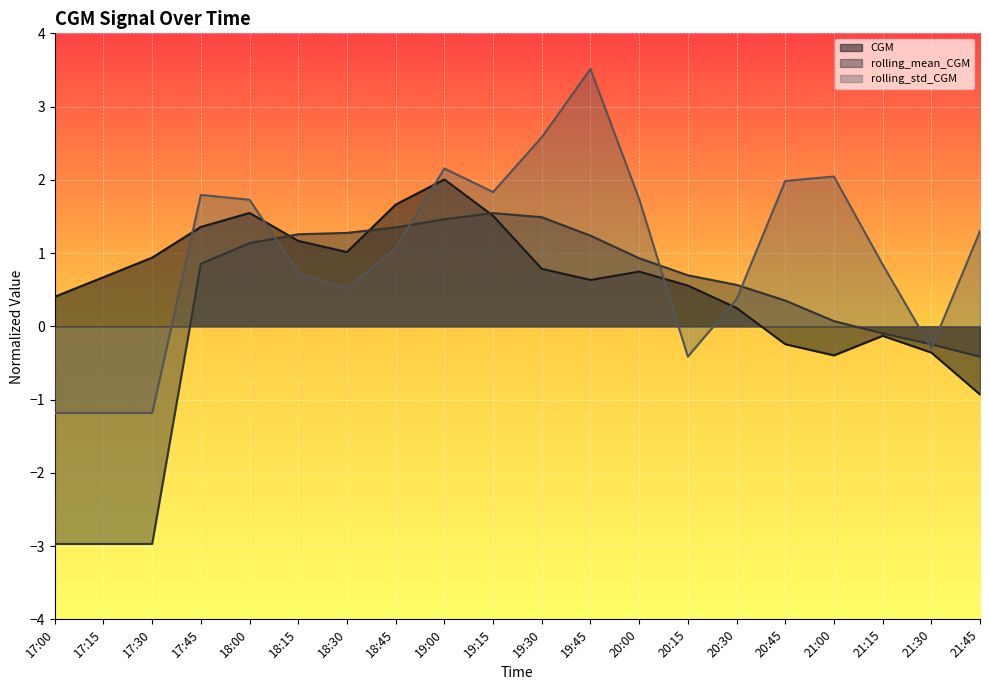

Reading left to right, transcribe all the data shown in this chart.

CGM: 17:00=0.4	17:15=0.7	17:30=0.9	17:45=1.4	18:00=1.5	18:15=1.2	18:30=1.0	18:45=1.7	19:00=2.0	19:15=1.5	19:30=0.8	19:45=0.6	20:00=0.7	20:15=0.6	20:30=0.3	20:45=-0.2	21:00=-0.4	21:15=-0.1	21:30=-0.4	21:45=-0.9
rolling_mean_CGM: 17:00=-3.0	17:15=-3.0	17:30=-3.0	17:45=0.9	18:00=1.1	18:15=1.3	18:30=1.3	18:45=1.4	19:00=1.5	19:15=1.5	19:30=1.5	19:45=1.2	20:00=0.9	20:15=0.7	20:30=0.6	20:45=0.4	21:00=0.1	21:15=-0.1	21:30=-0.2	21:45=-0.4
rolling_std_CGM: 17:00=-1.2	17:15=-1.2	17:30=-1.2	17:45=1.8	18:00=1.7	18:15=0.7	18:30=0.5	18:45=1.1	19:00=2.2	19:15=1.8	19:30=2.6	19:45=3.5	20:00=1.7	20:15=-0.4	20:30=0.4	20:45=2.0	21:00=2.0	21:15=0.8	21:30=-0.3	21:45=1.3